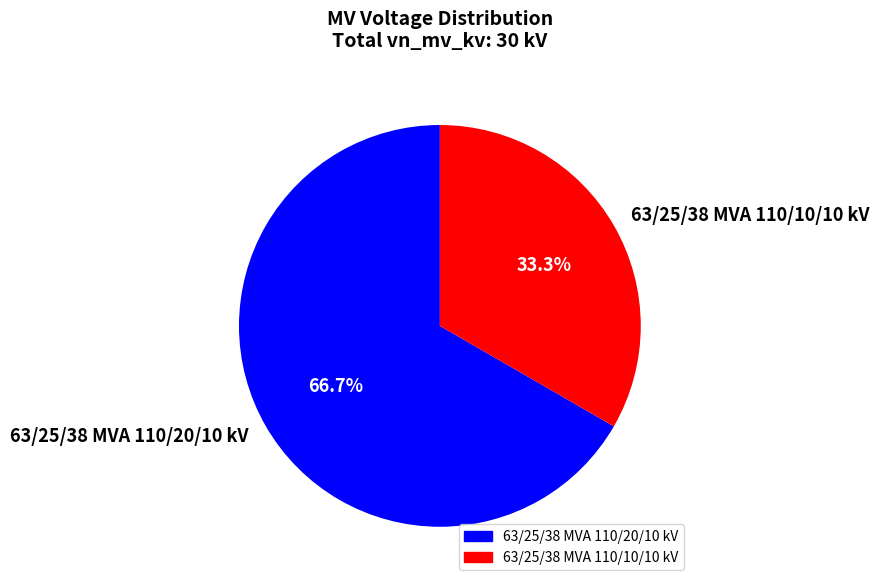

Which slice represents more than half of the pie?

63/25/38 MVA 110/20/10 kV